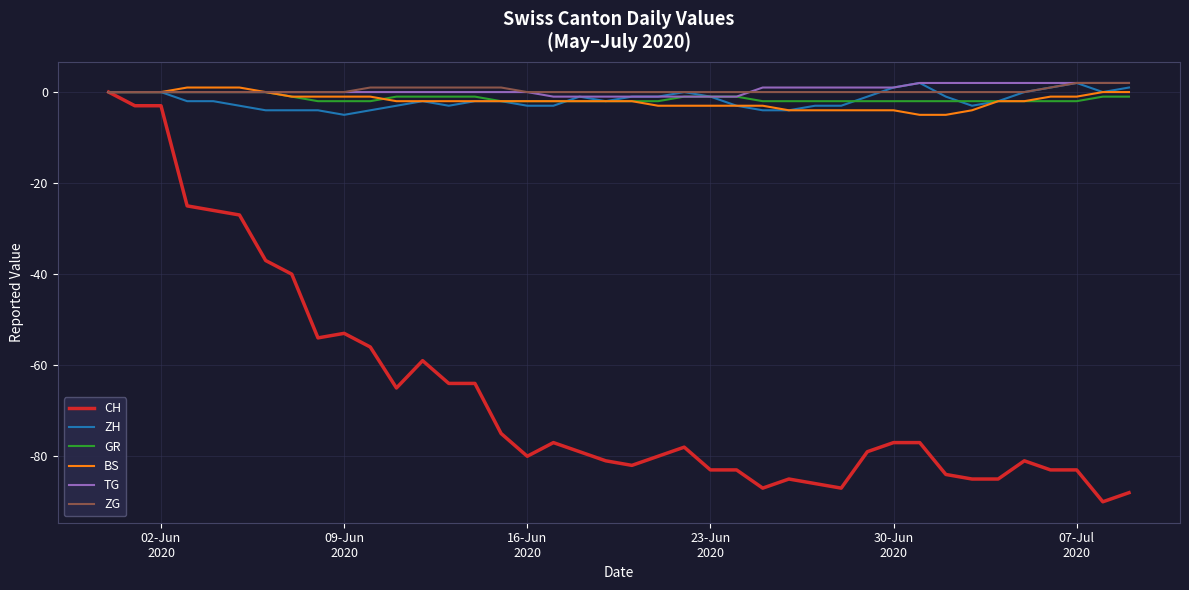

Which series has the largest range (max minus min)?

CH